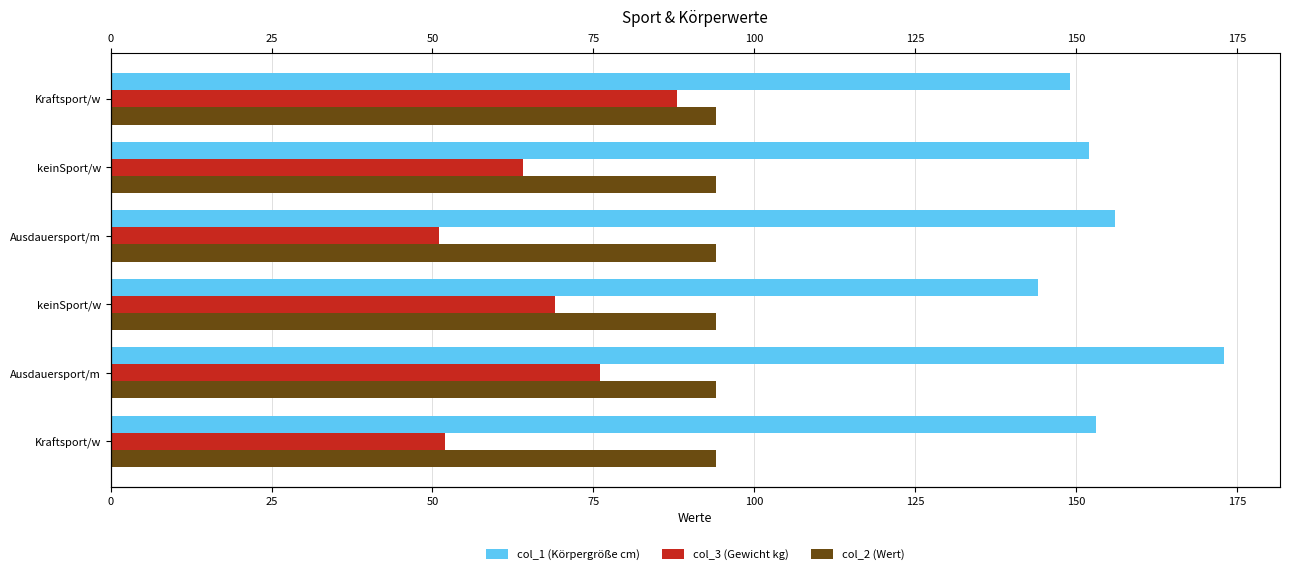

What is the average value of the col_3 (Gewicht kg) series?

66.7